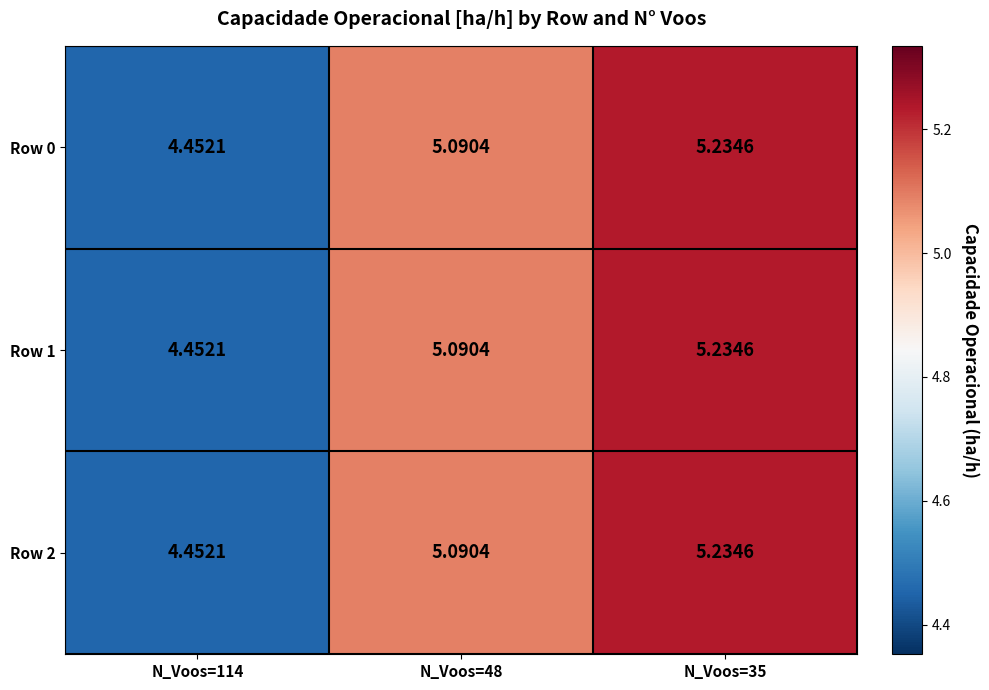

Is the value of Row 0 at N_Voos=48 greater than the value of Row 1 at N_Voos=114?

Yes